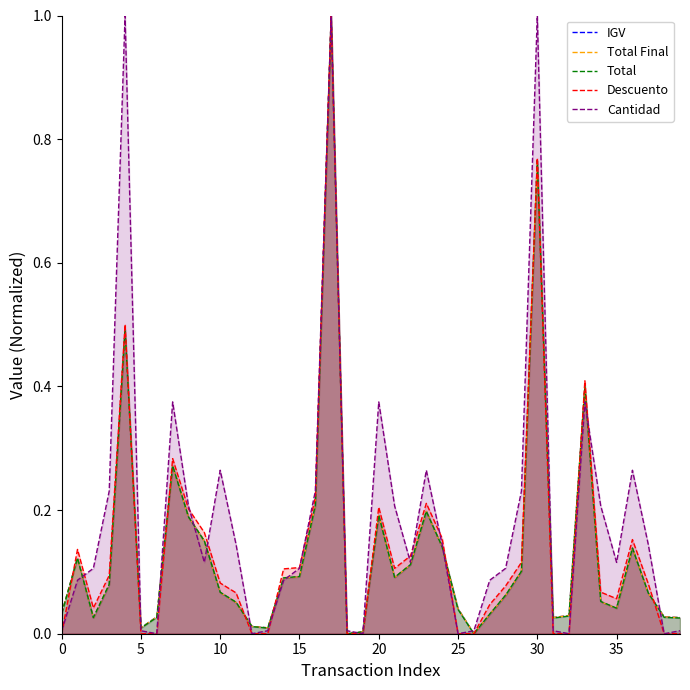

Which series changed the most between 13 and 28?

Cantidad